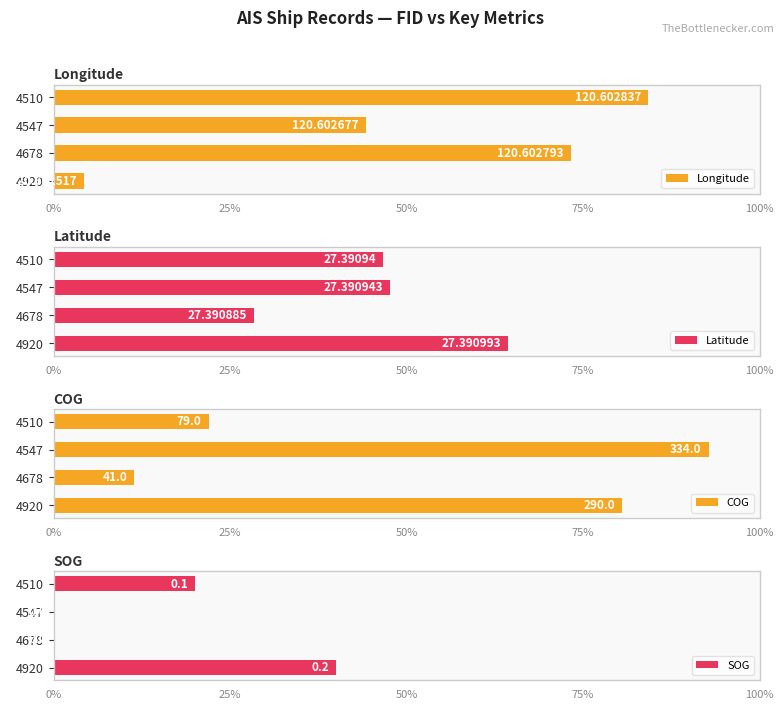

How many positive values does the SOG series have?

2